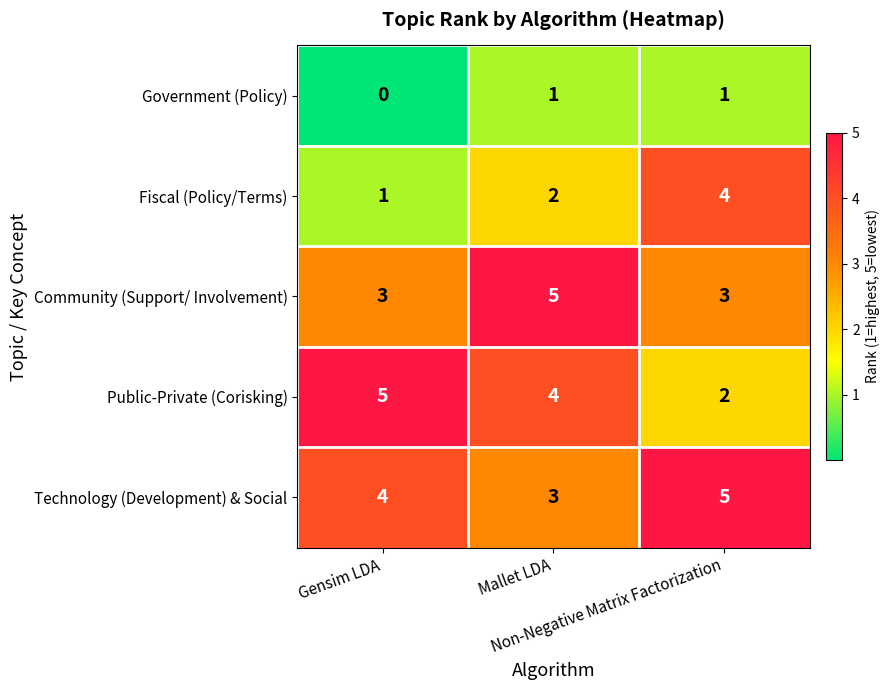

What is the total value across all series at Gensim LDA?

13